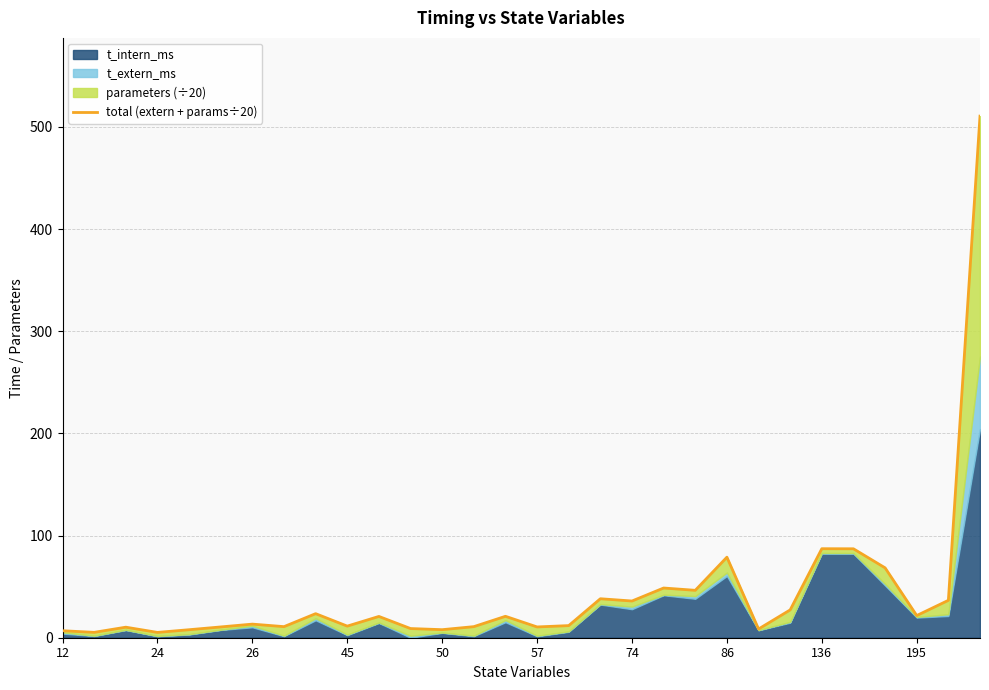

True or false: the data has more than 1 interior local peaks.

True